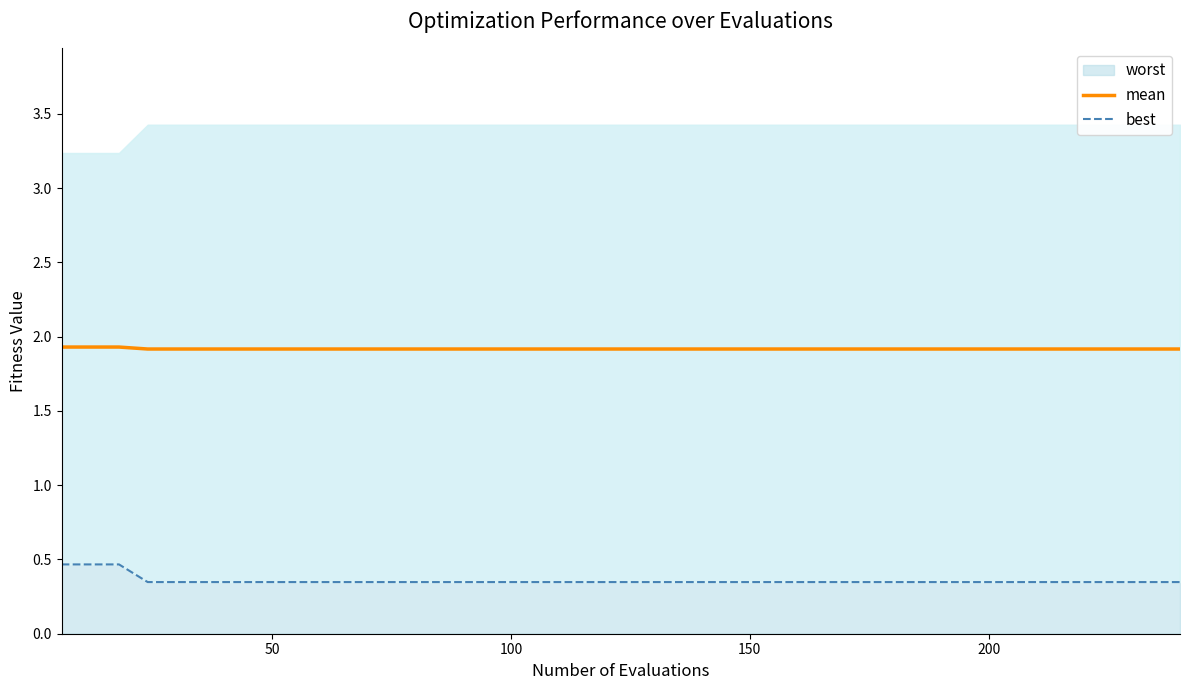

What is the difference between the second highest and second lowest values in the best series?

0.1